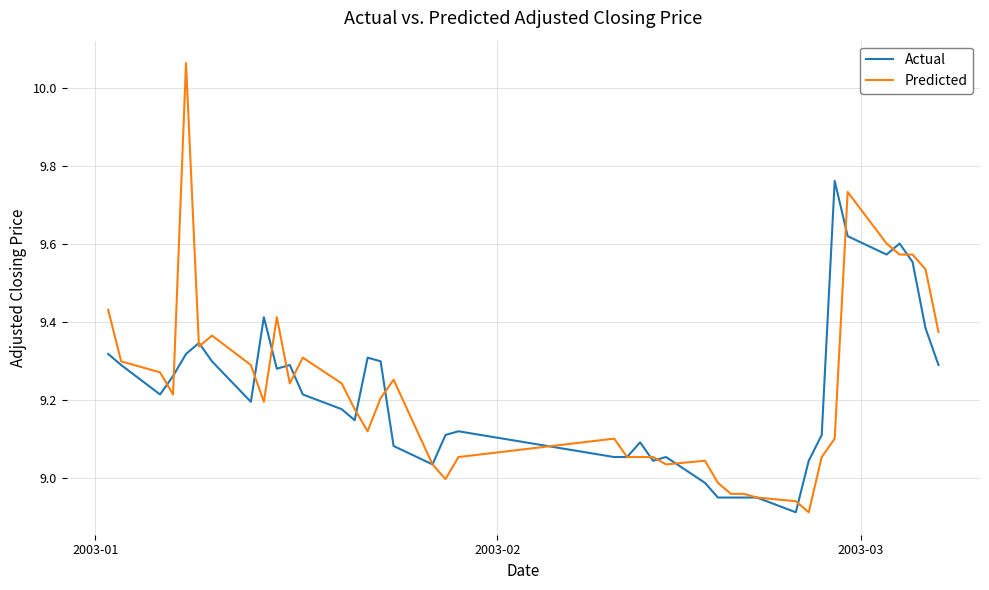

Rank the series by their maximum value, from lowest to highest.

Actual, Predicted